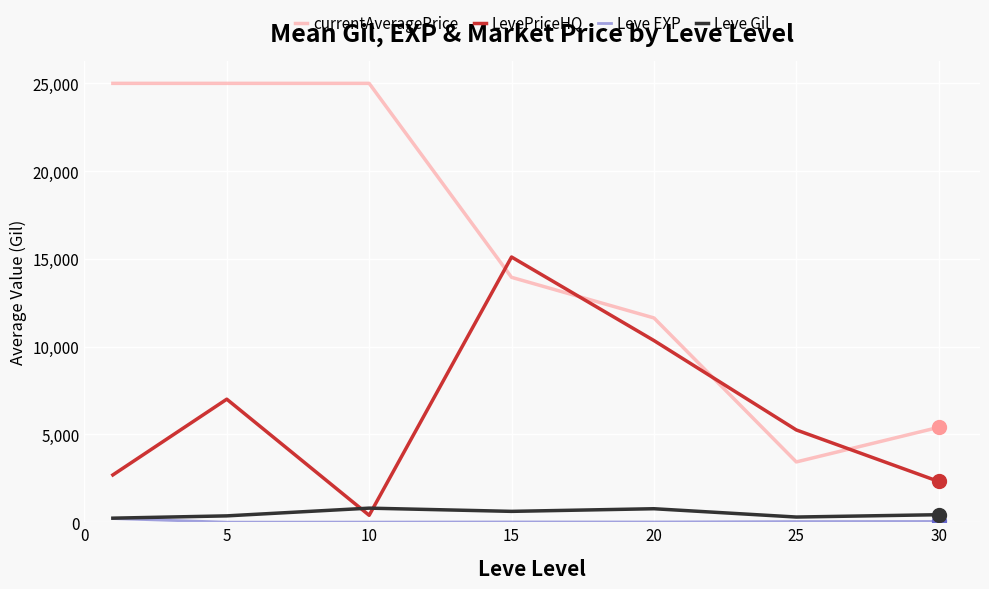

True or false: currentAveragePrice and Leve Gil cross at least once.

False